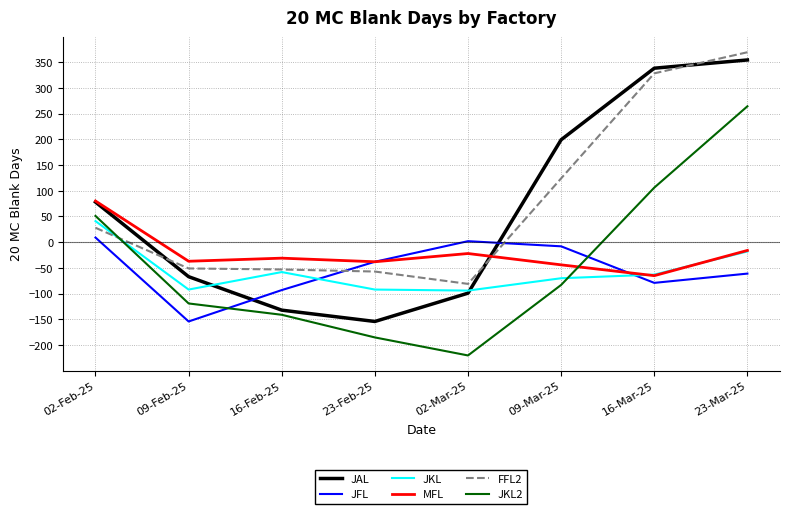

What is the difference between the highest and lowest values at 09-Mar-25?

282